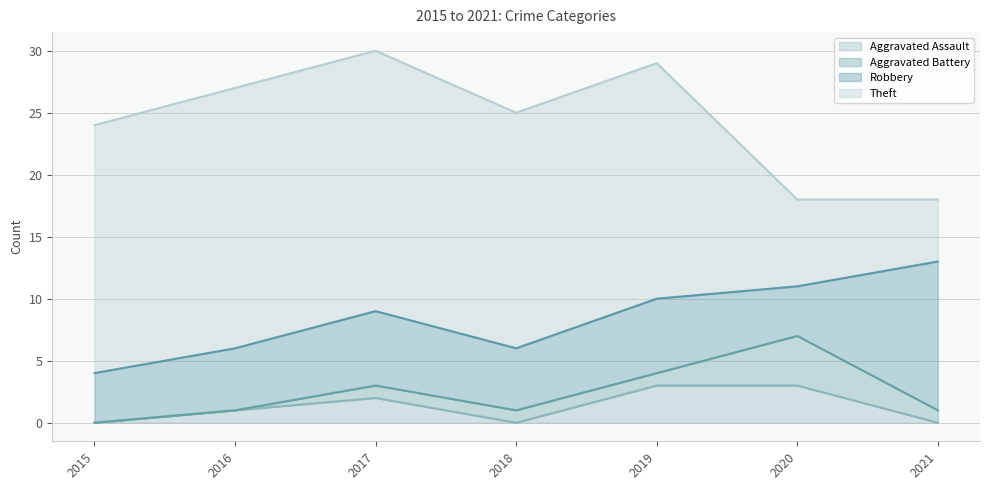

At how many categories does at least one series exceed 1?

7